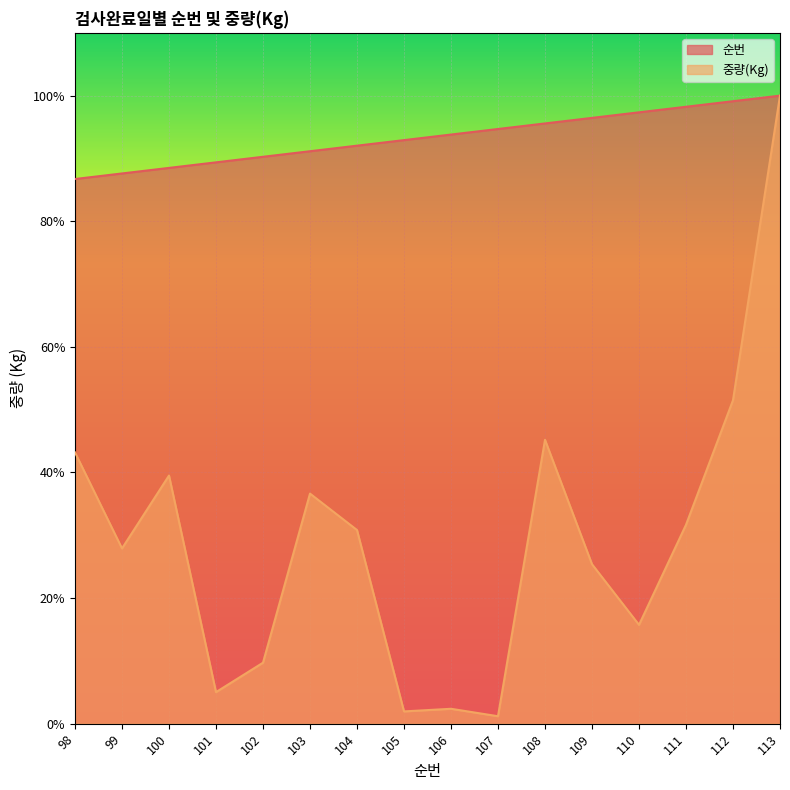

How many lines are shown in the chart?

2